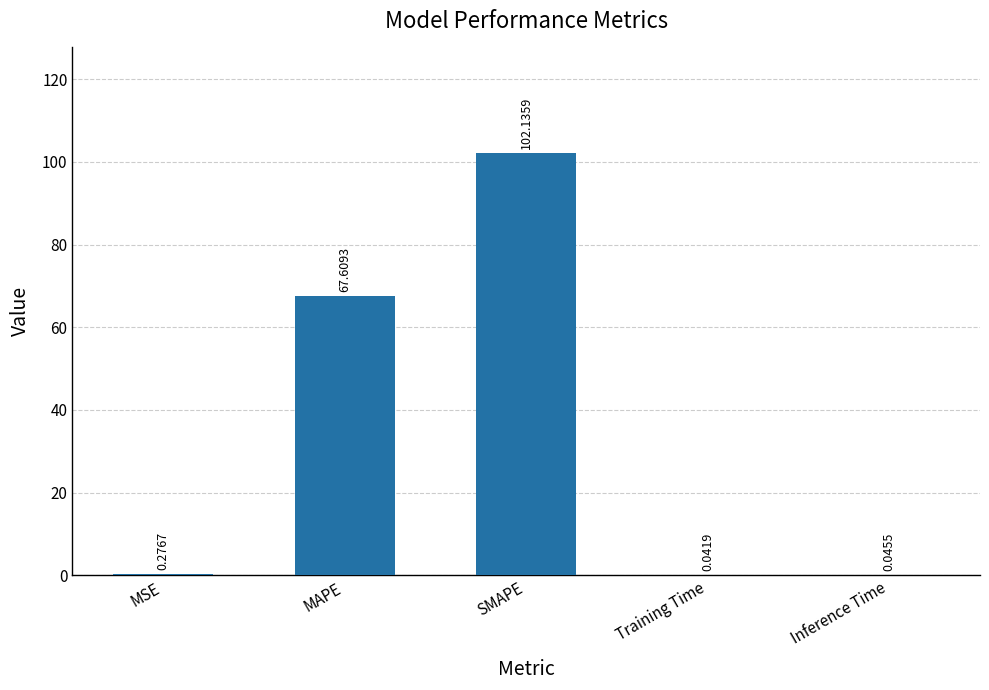

What is the average value?

34.0